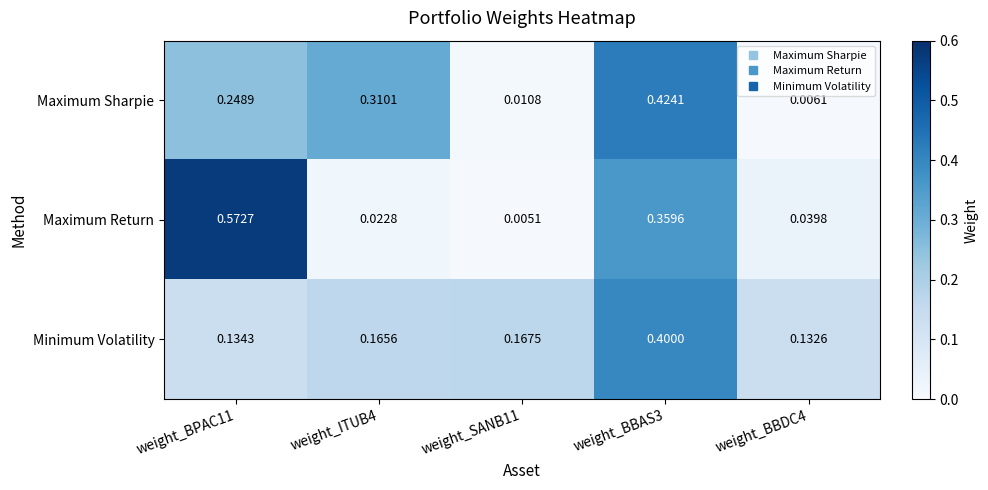

Rank the series by their maximum value, from highest to lowest.

Maximum Return, Maximum Sharpie, Minimum Volatility